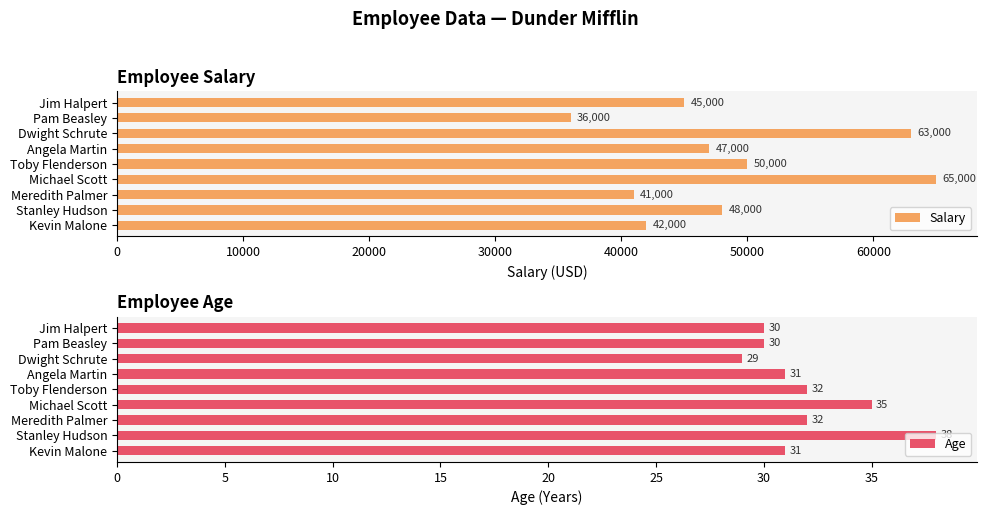

Which series has the largest range (max minus min)?

Salary